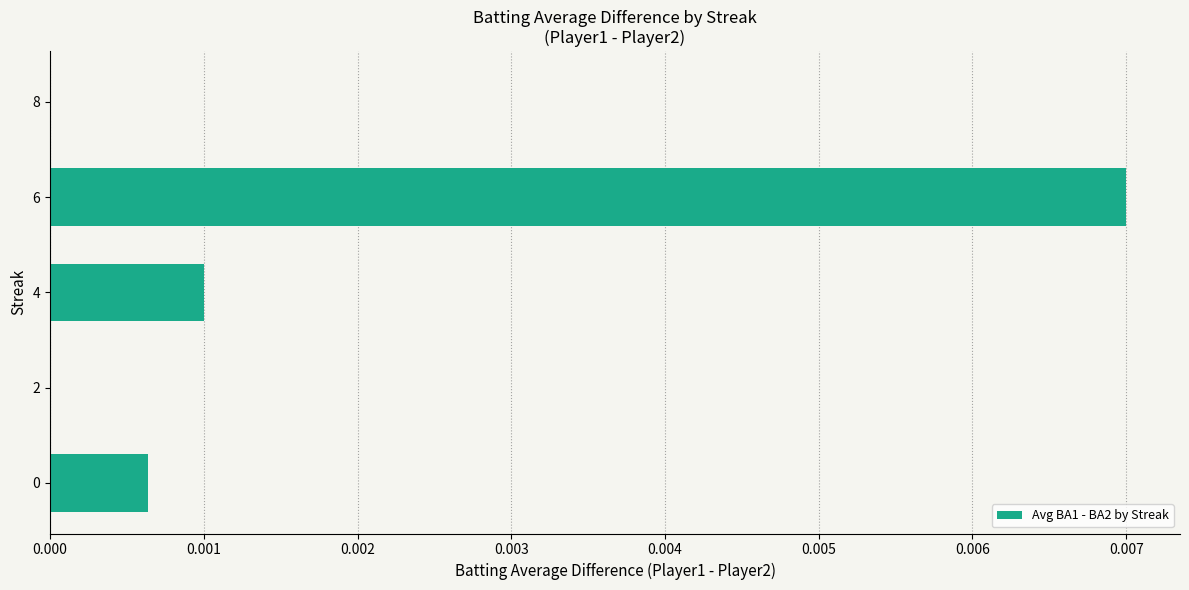

Which label corresponds to the largest value in the chart?

6